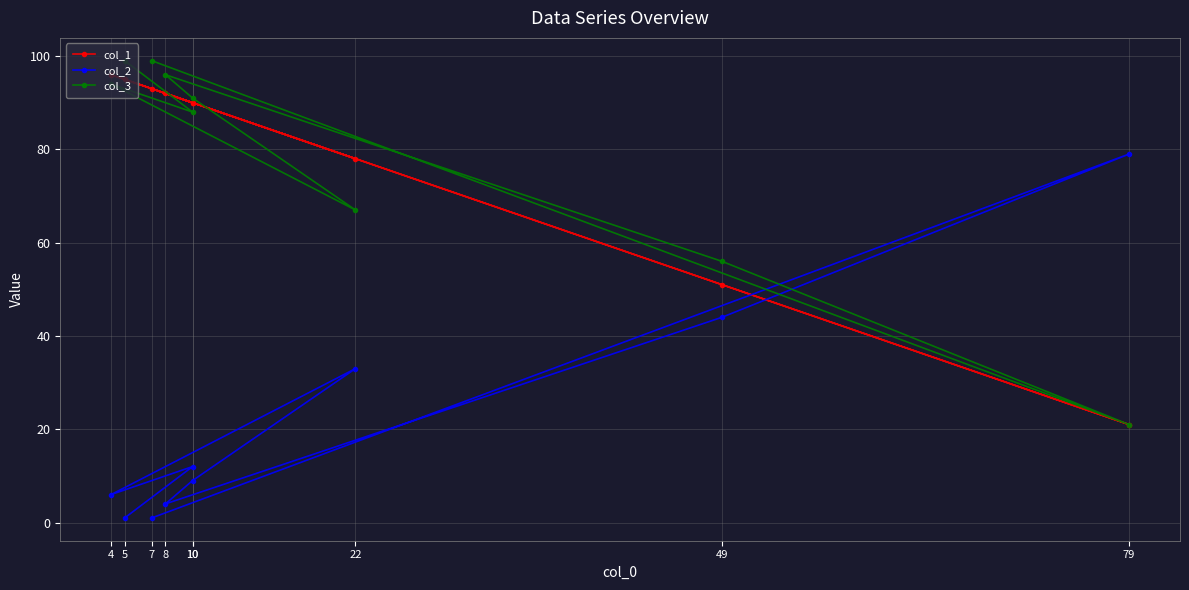

In col_1, how many points are higher than both neighbors (excluding endpoints)?

2